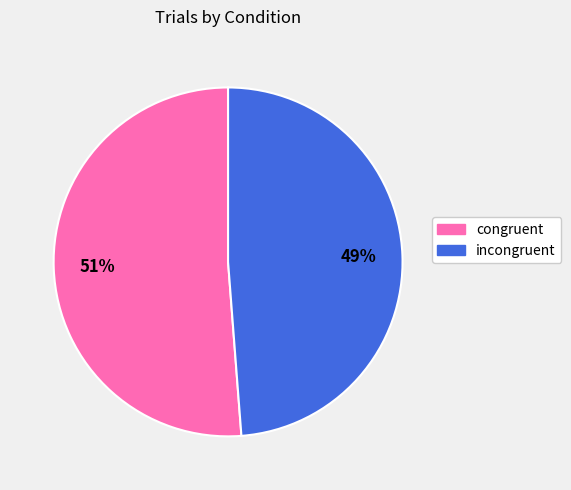

Is it true that incongruent is 49% of the pie?

True